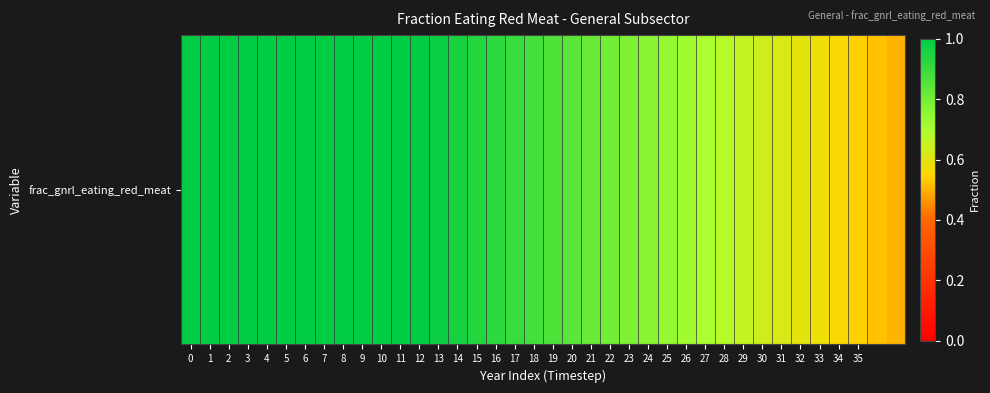

What is the sum of all values?

31.5